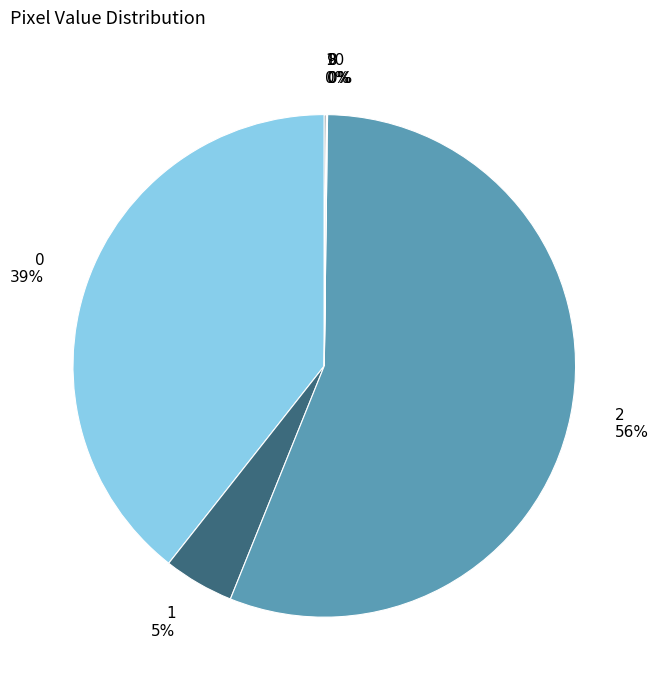

What is the majority slice?

2 56%